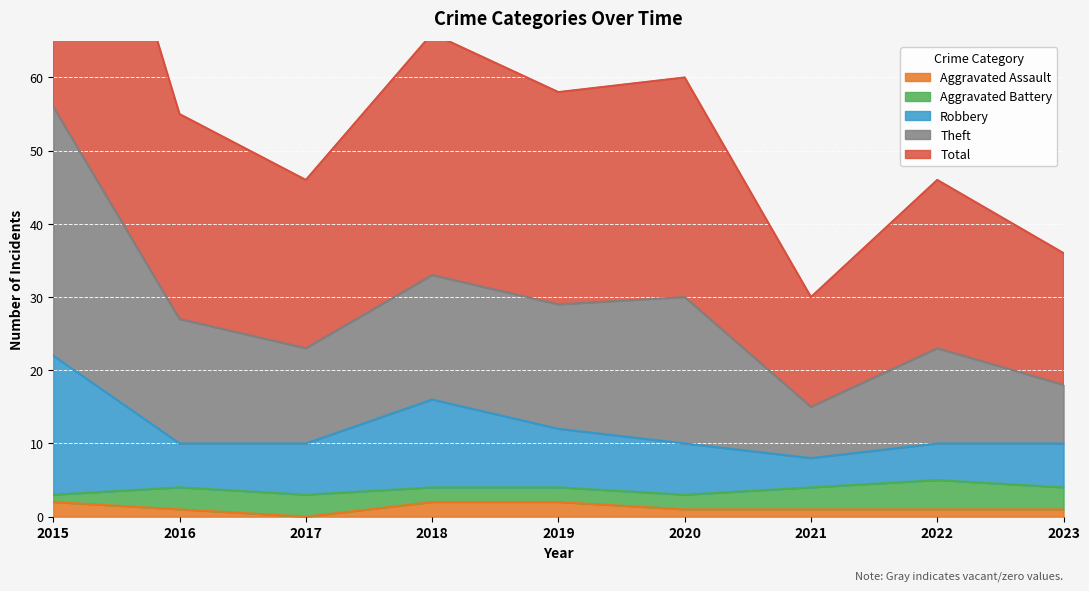

True or false: Total and Theft cross at least once.

False